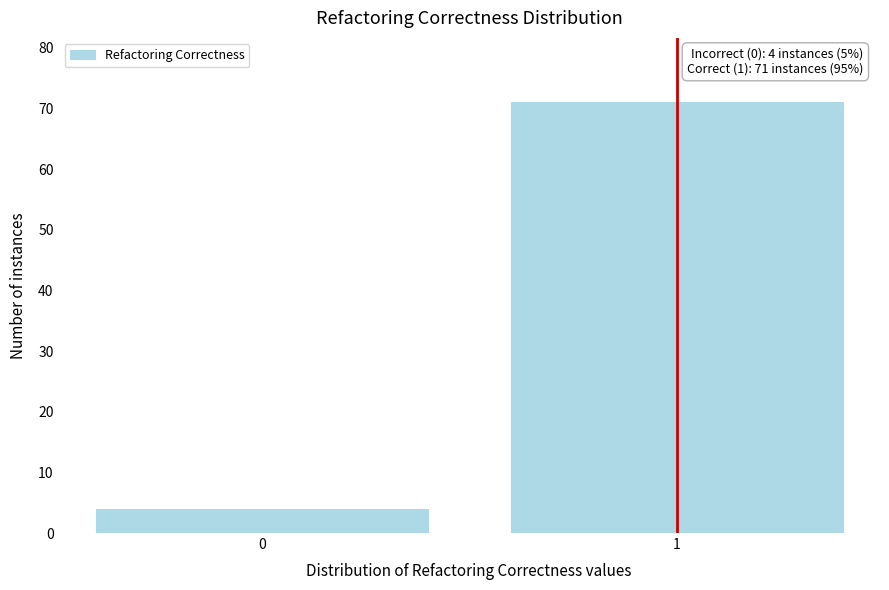

Reading left to right, extract all data points from this chart.

0=4	1=71